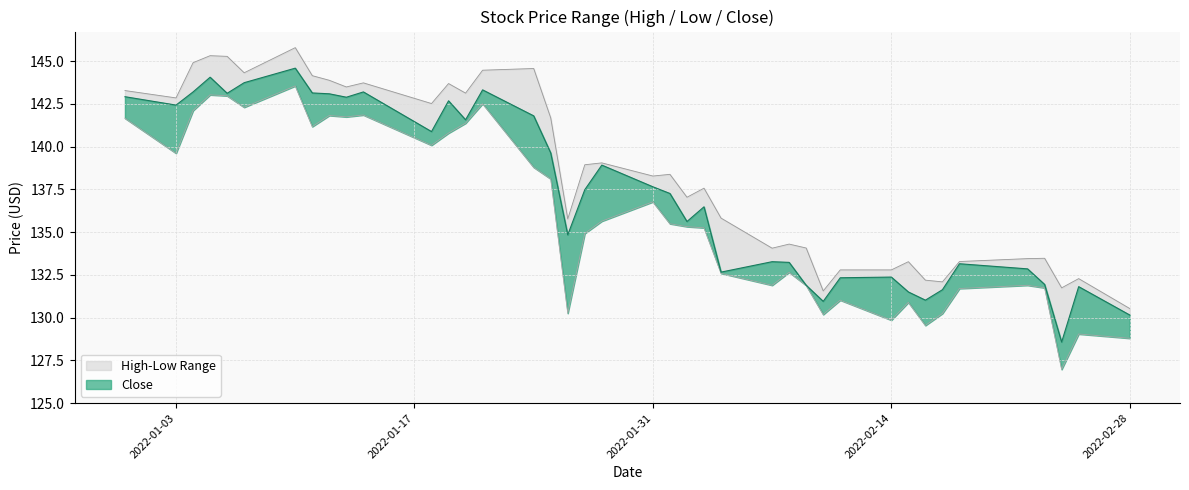

Read the High value at 2022-01-05.

145.3